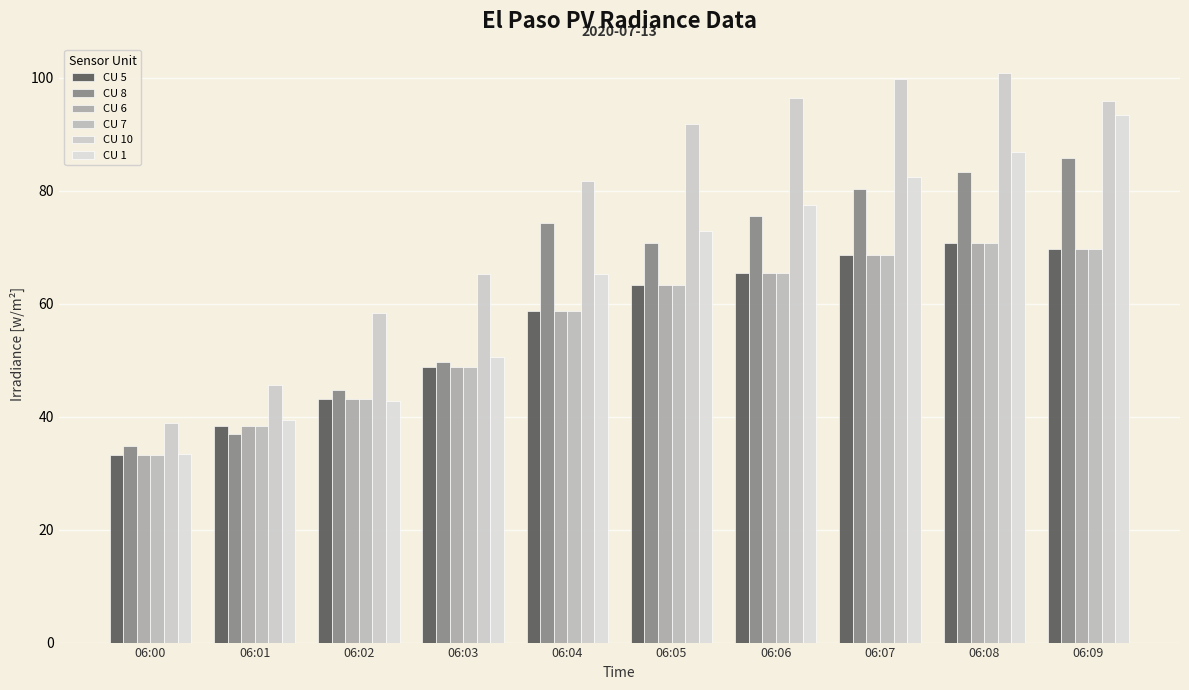

How many bars are there in each group?

6